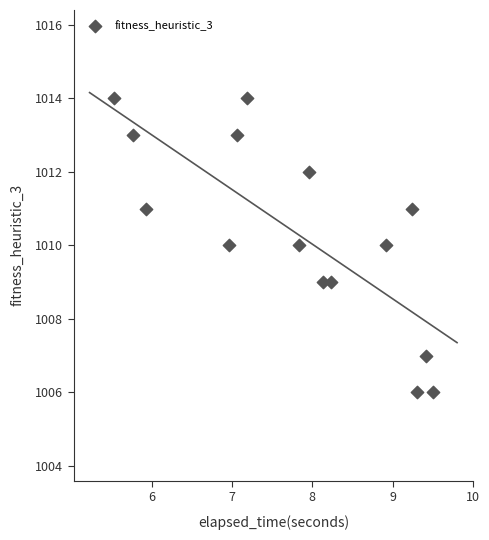

How many data points are displayed?

15